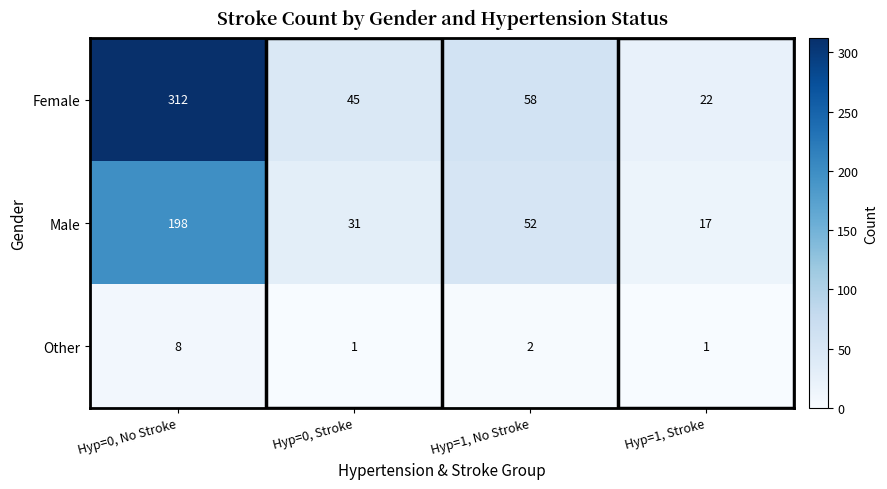

How many values in the Other series are below 2?

2